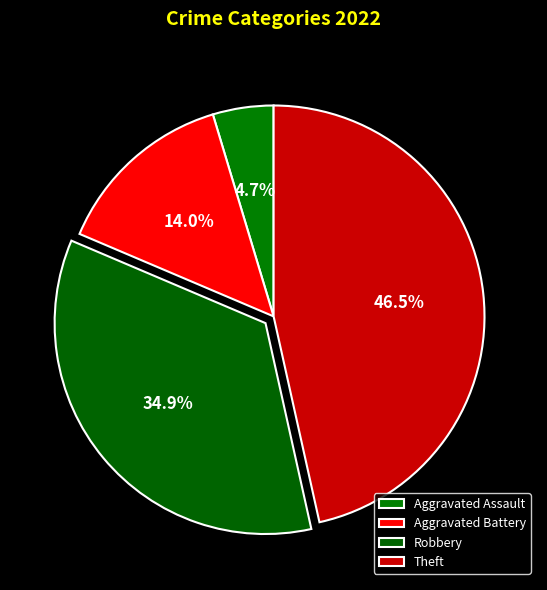

What percentage is the Robbery slice, to the nearest percent?

35%